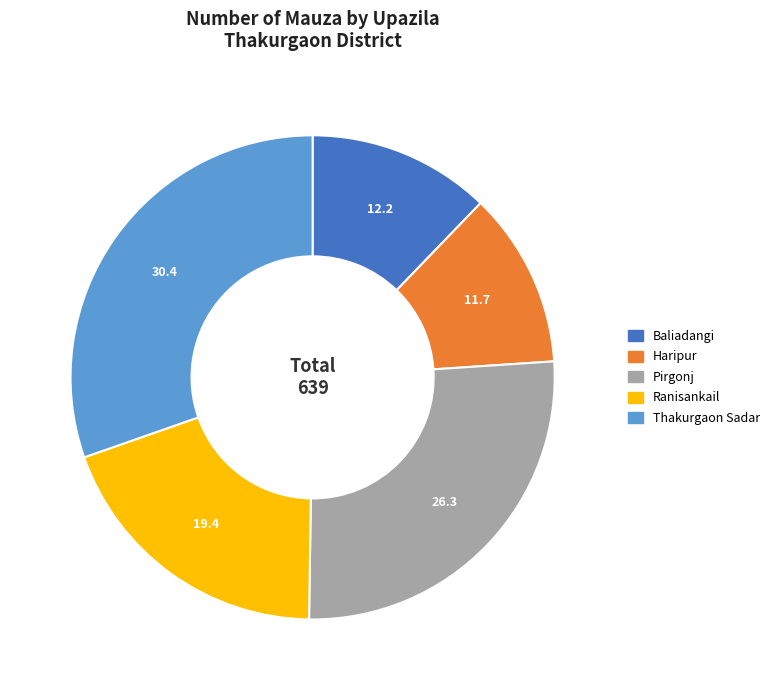

Which slice is the largest?

Thakurgaon Sadar